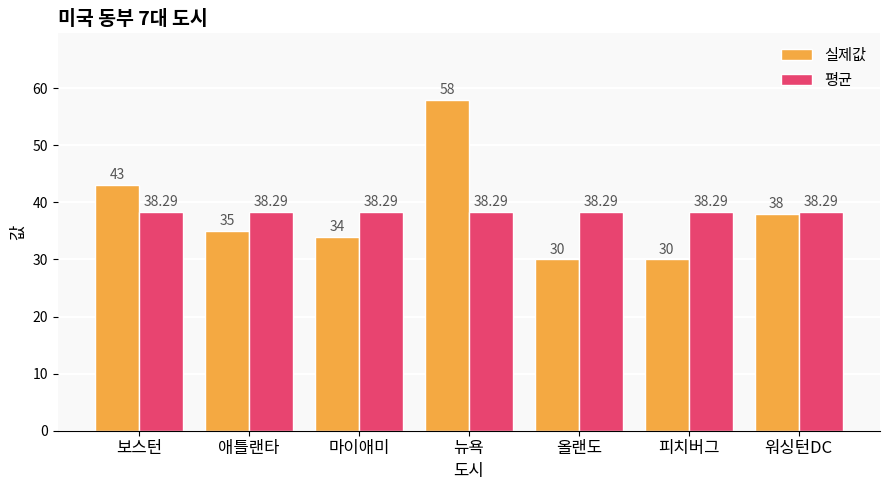

Between 애틀랜타 and 뉴욕, which series saw the biggest shift?

실제값